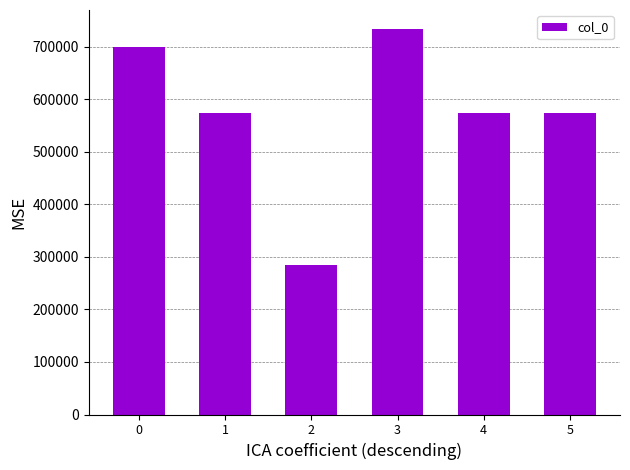

What is the ratio of the value at 5 to the value at 2?

2.0